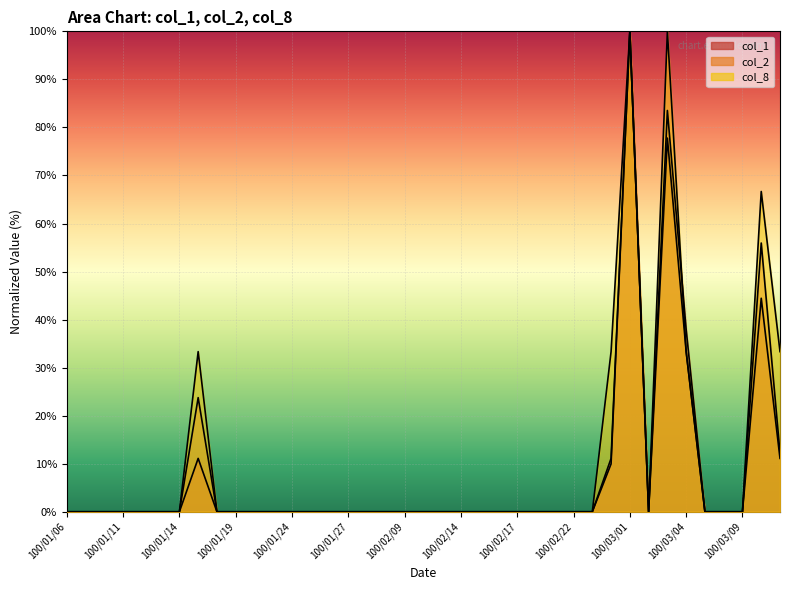

What position from the left is 100/01/06?

1